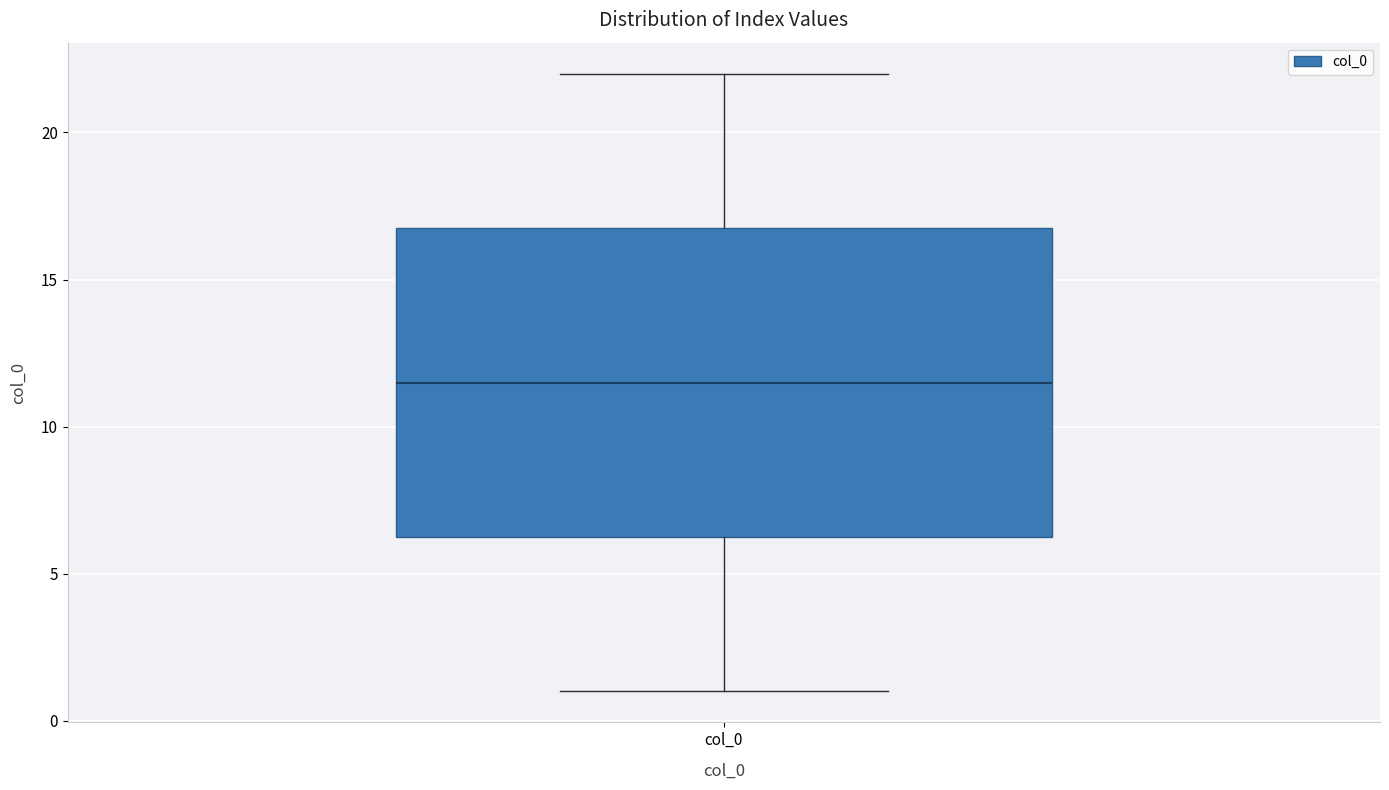

Read this box plot against the y-axis: the position of the median line, the range covered by the box, and the ends of both whiskers. The values are not printed on the chart, so give them approximately, as read against the axis.

median 11.5, box 6.5 to 17.0, whiskers 1.0 to 22.0